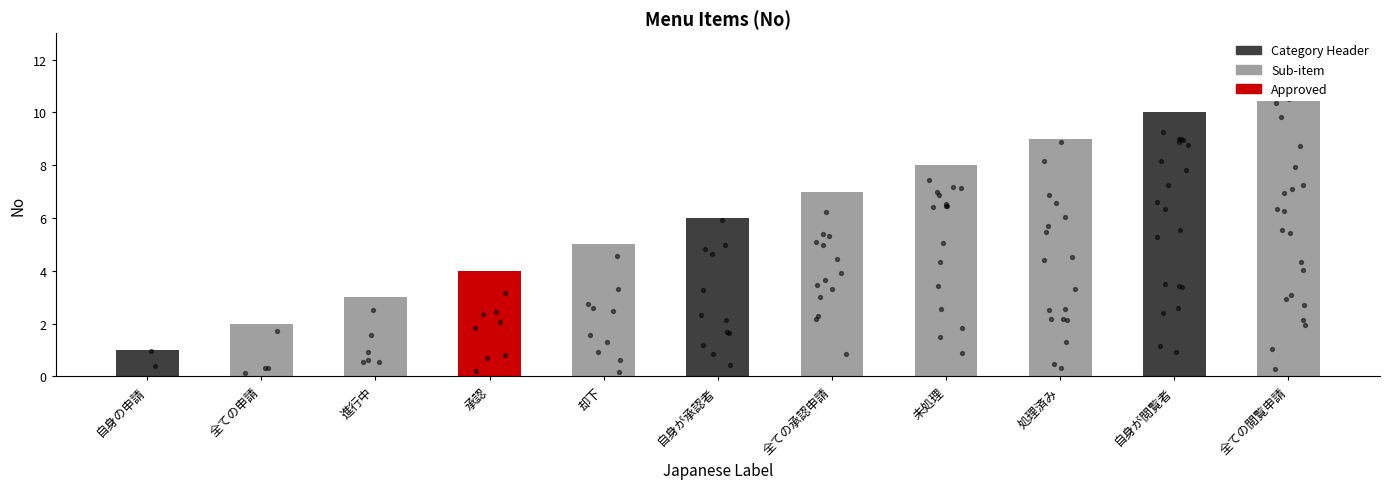

What is the change in value from 自身の申請 to 未処理?

+7